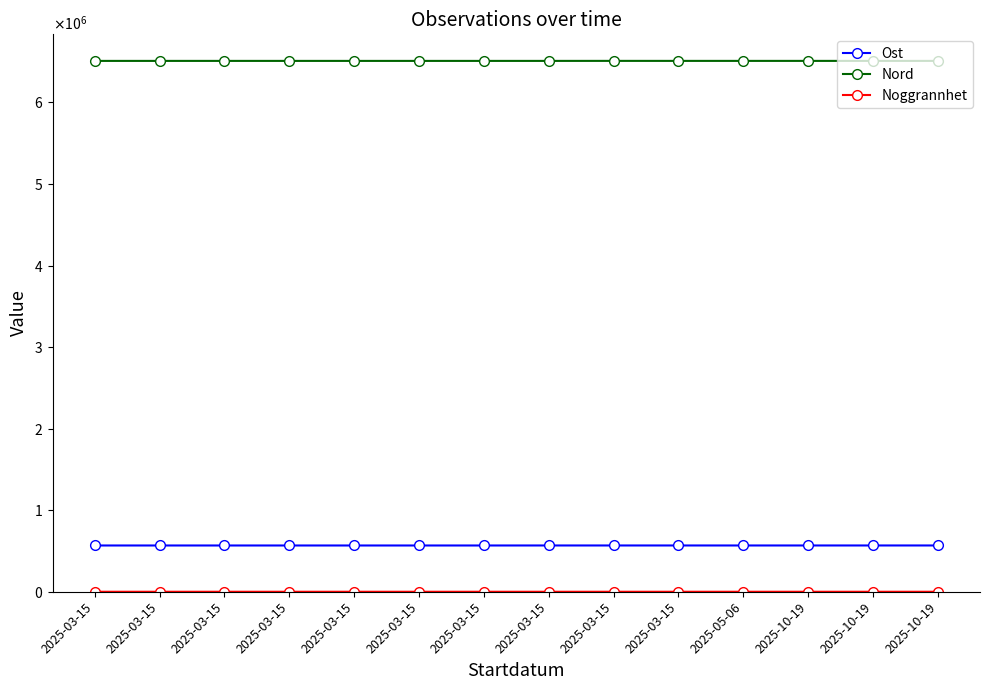

True or false: Nord and Noggrannhet intersect in this chart.

False